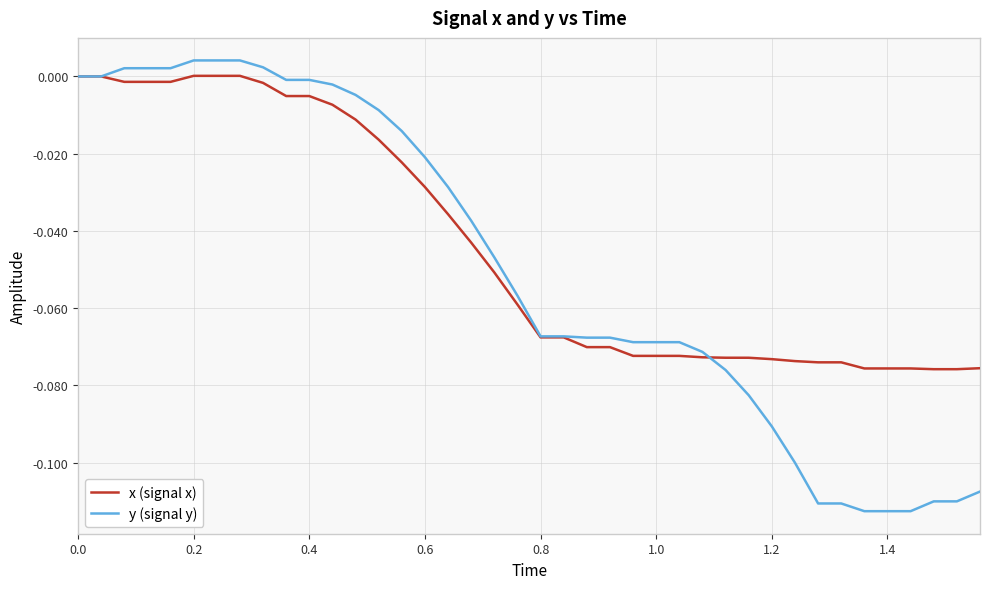

Rank the series by their average value, from highest to lowest.

x (signal x), y (signal y)